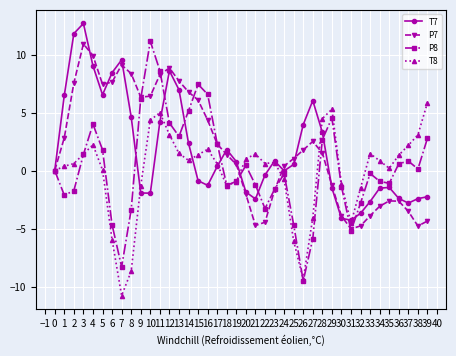

The value of P8 at 15 is 11.9. True or false?

False